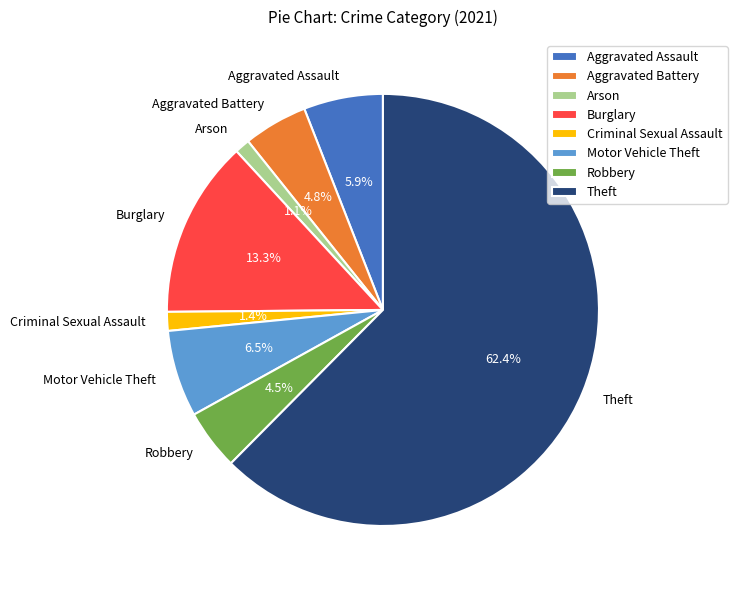

How much of the chart is everything except Aggravated Assault?

94.1%